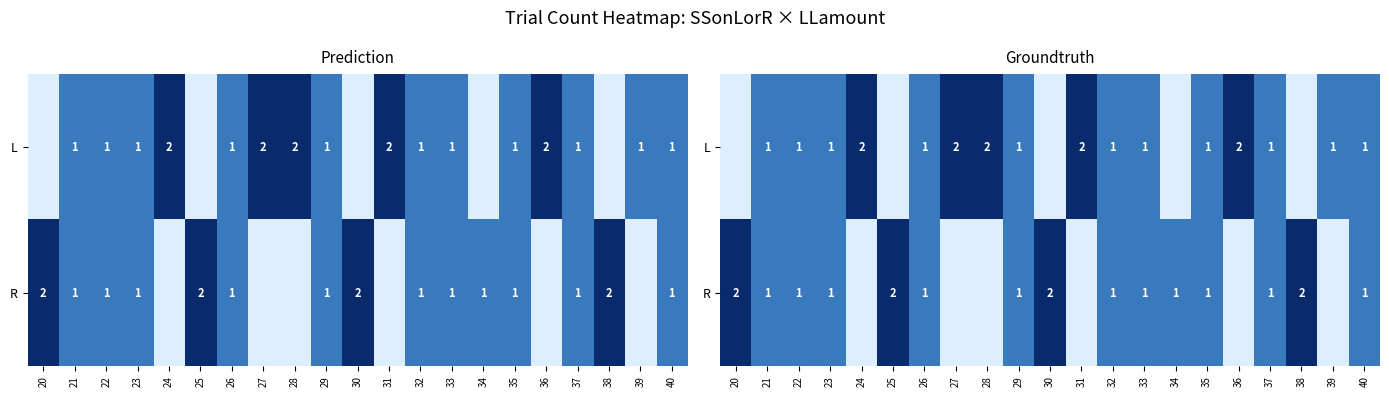

What is the sum of the L values at 21 and 40?

2